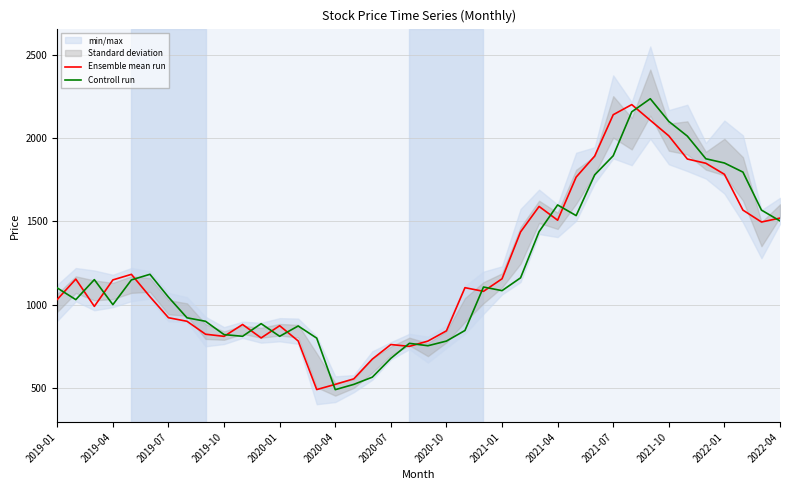

What is the maximum value for Controll run?

2235.0